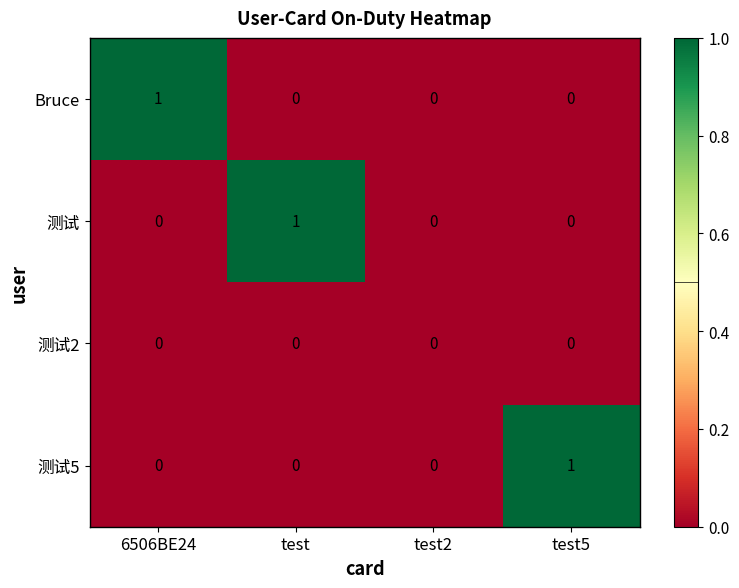

Is the value of 测试 at test greater than the value of 测试2 at 6506BE24?

Yes